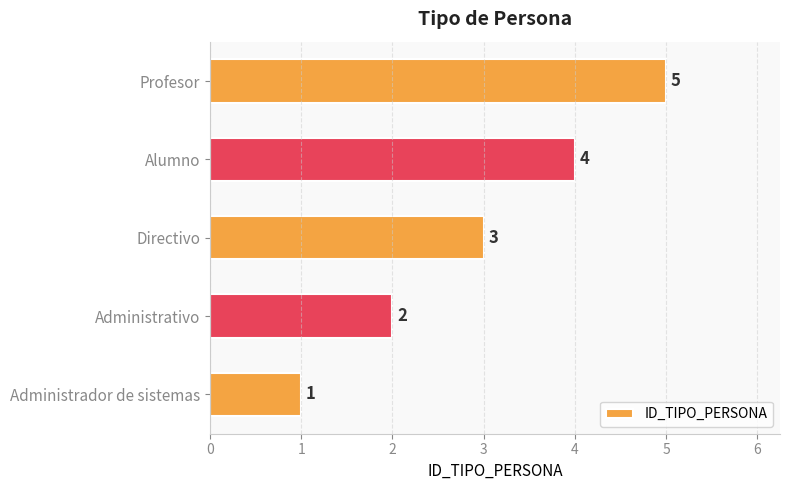

Rank the categories by value from highest to lowest.

Profesor, Alumno, Directivo, Administrativo, Administrador de sistemas